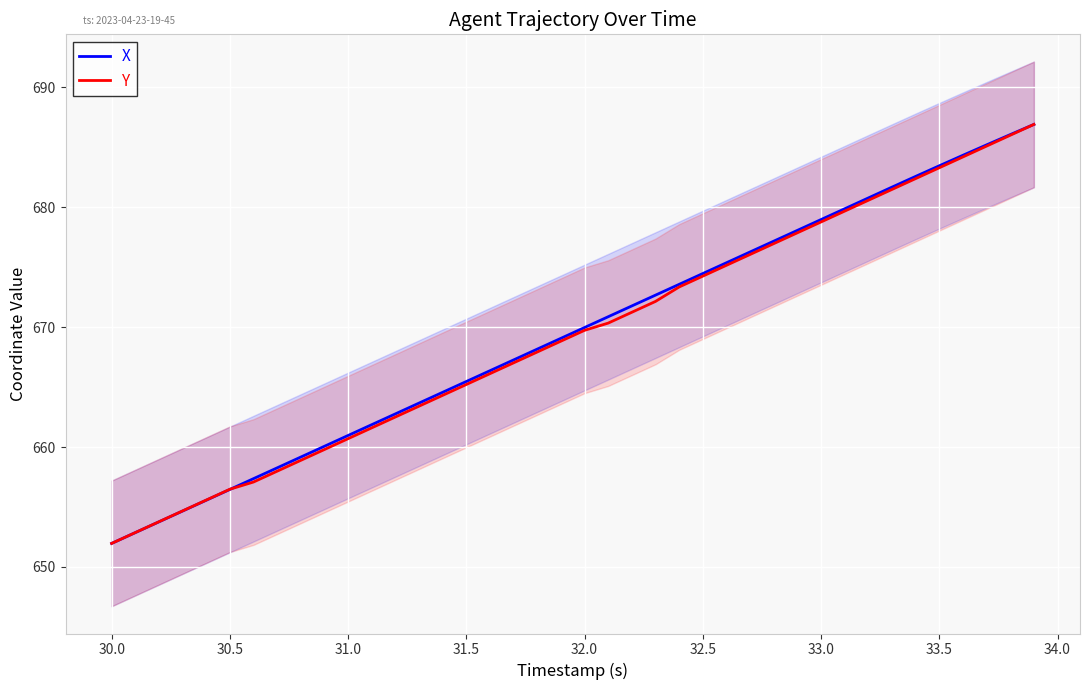

What is the minimum value for Y?

652.0